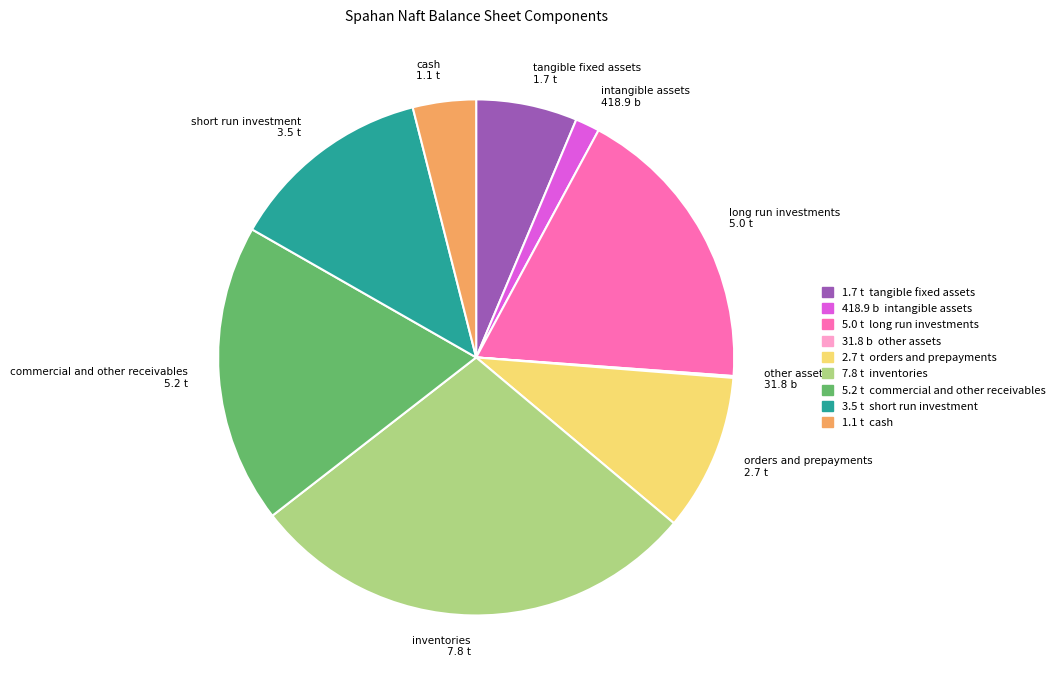

Does any single category account for the majority?

No